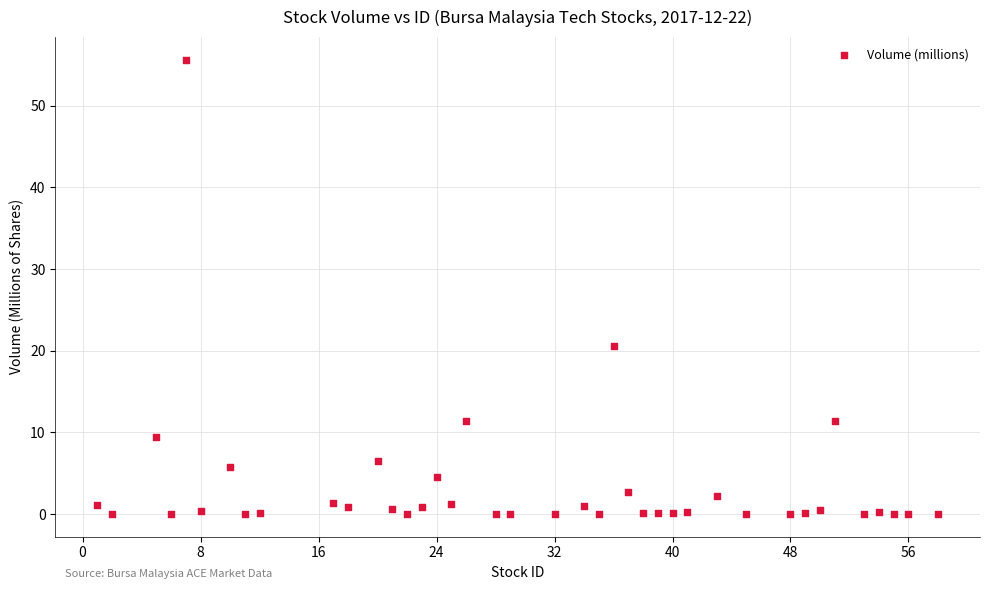

What is the range of X values (max minus min)?

57.0